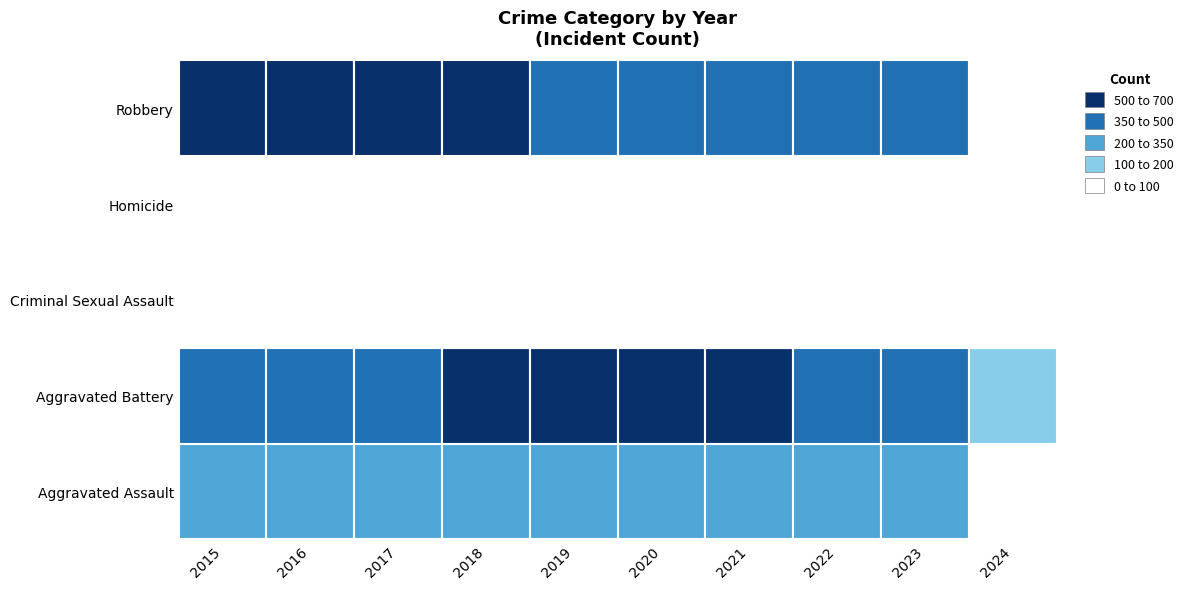

What is the minimum value shown in the chart?

7